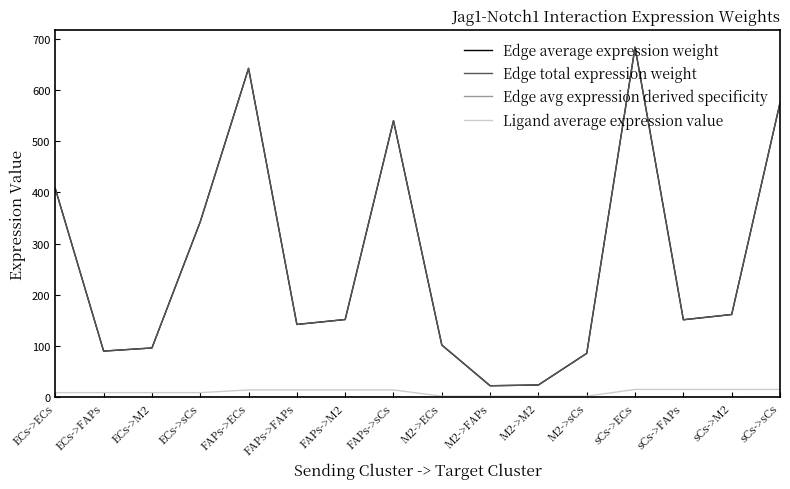

Does the chart have visible grid lines?

No